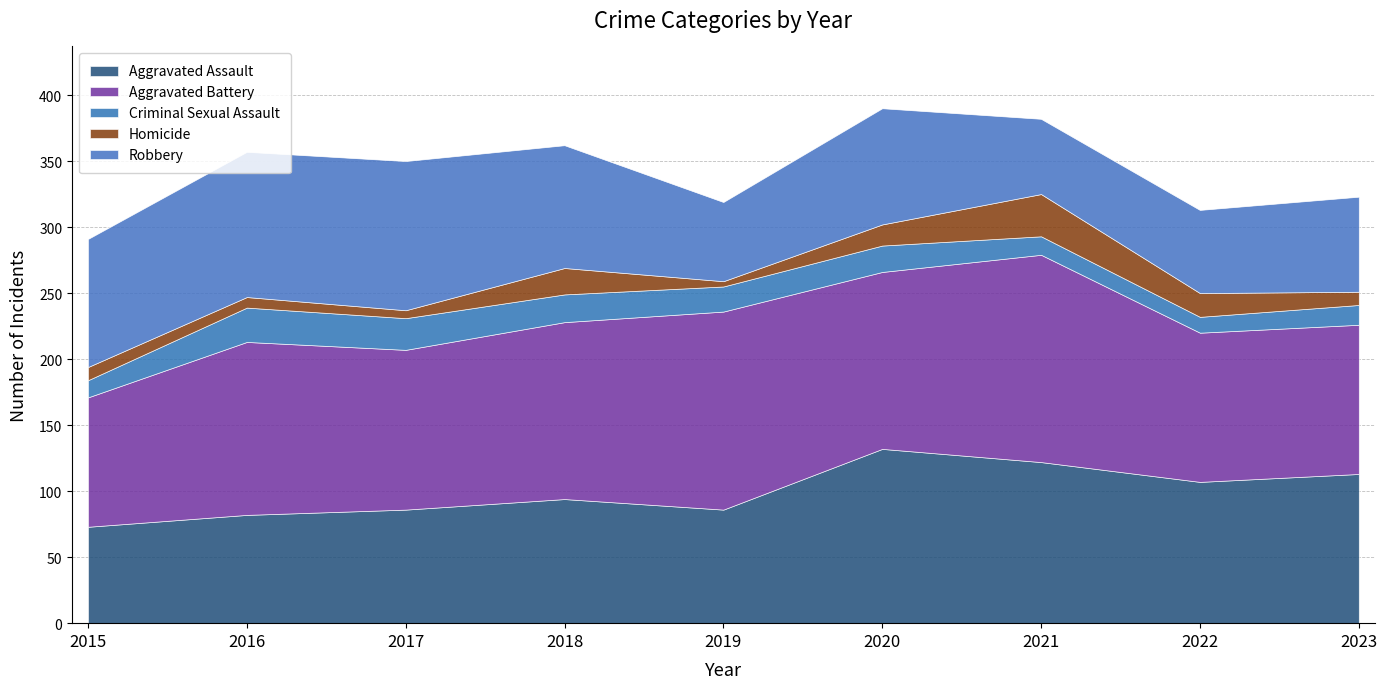

True or false: Aggravated Assault and Homicide cross at least once.

False